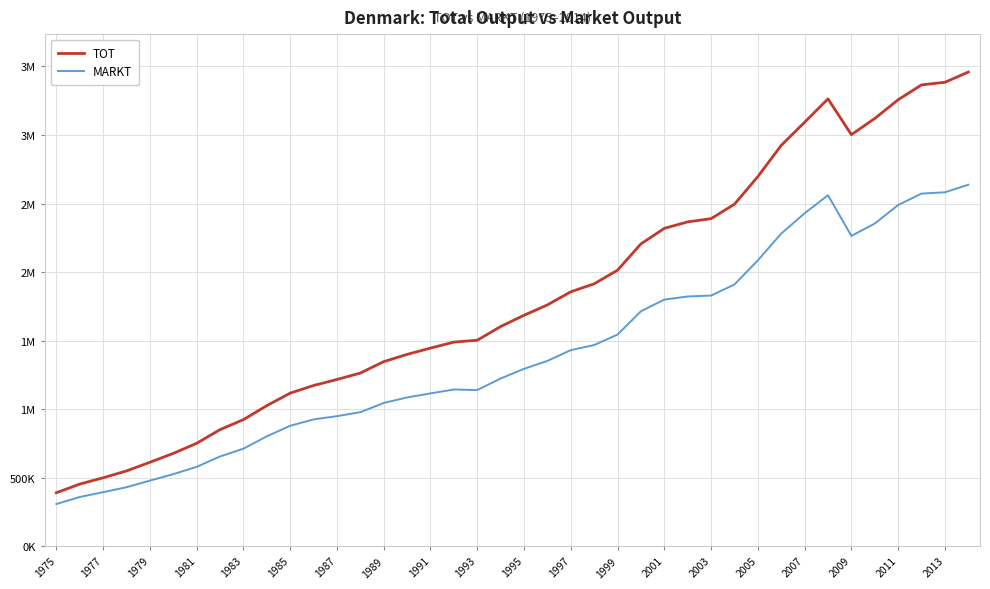

In MARKT, how many points are lower than both neighbors (excluding endpoints)?

2